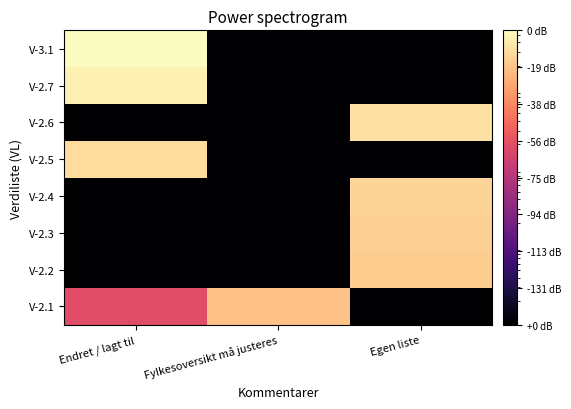

List the series in order of their peak value, lowest first.

V-2.1, V-2.2, V-2.3, V-2.4, V-2.5, V-2.6, V-2.7, V-3.1